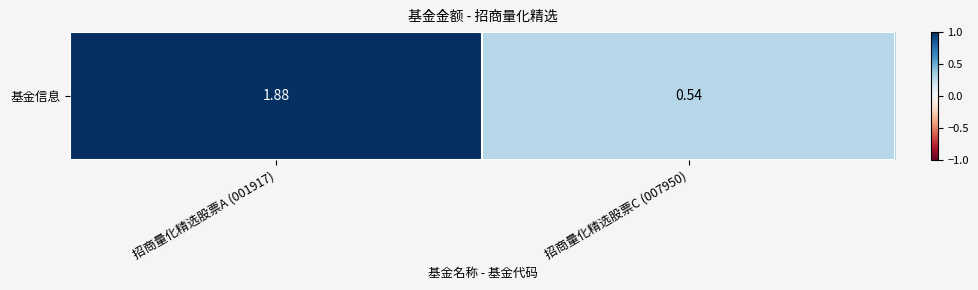

Count the values in the range 0 to 1.

2